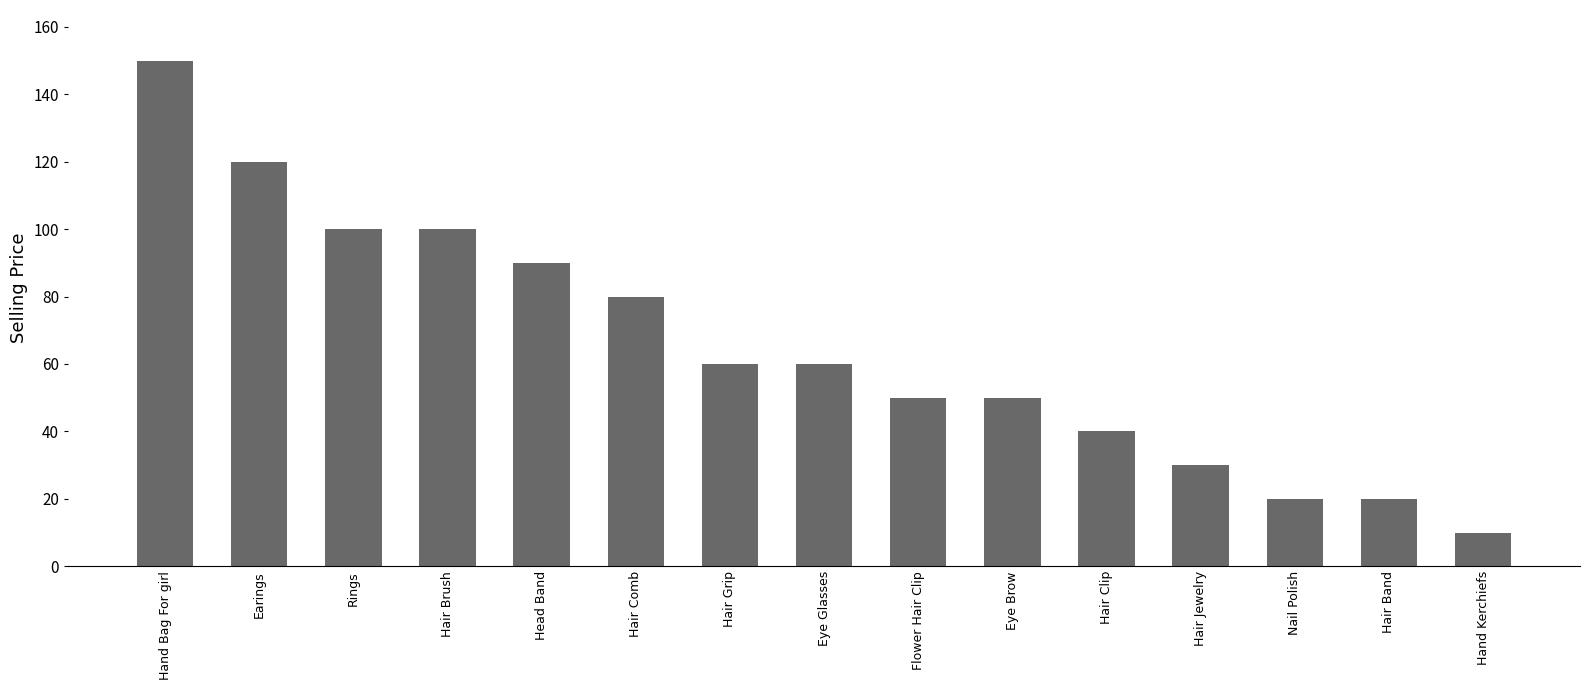

What is the change in value from Earings to Head Band?

-30